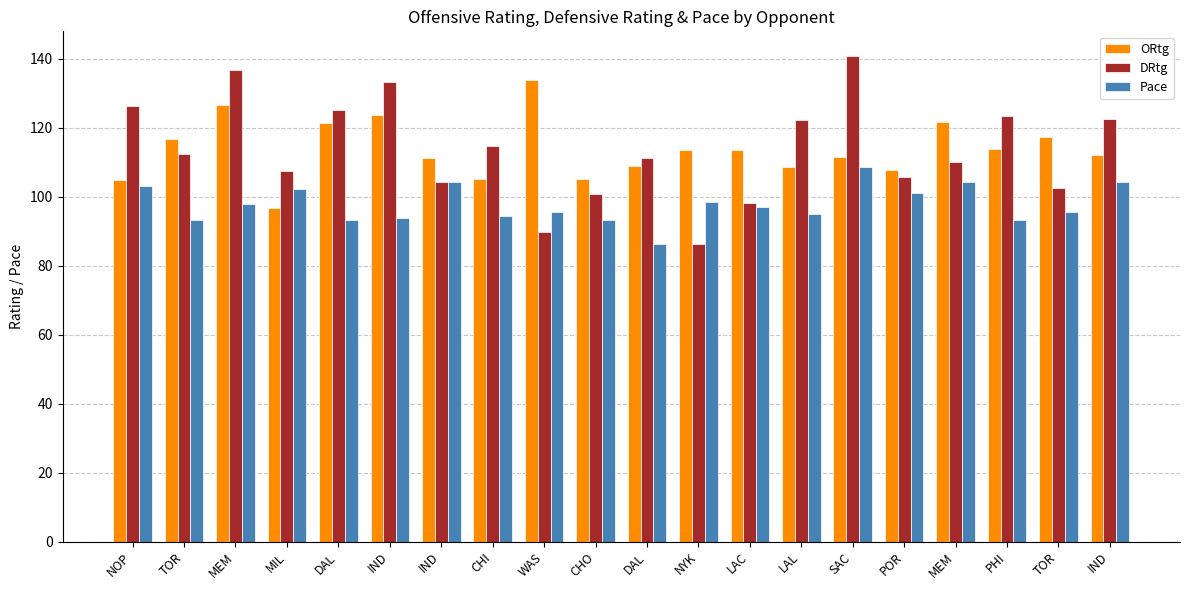

What is the label of the 10th bar from the right?

DAL